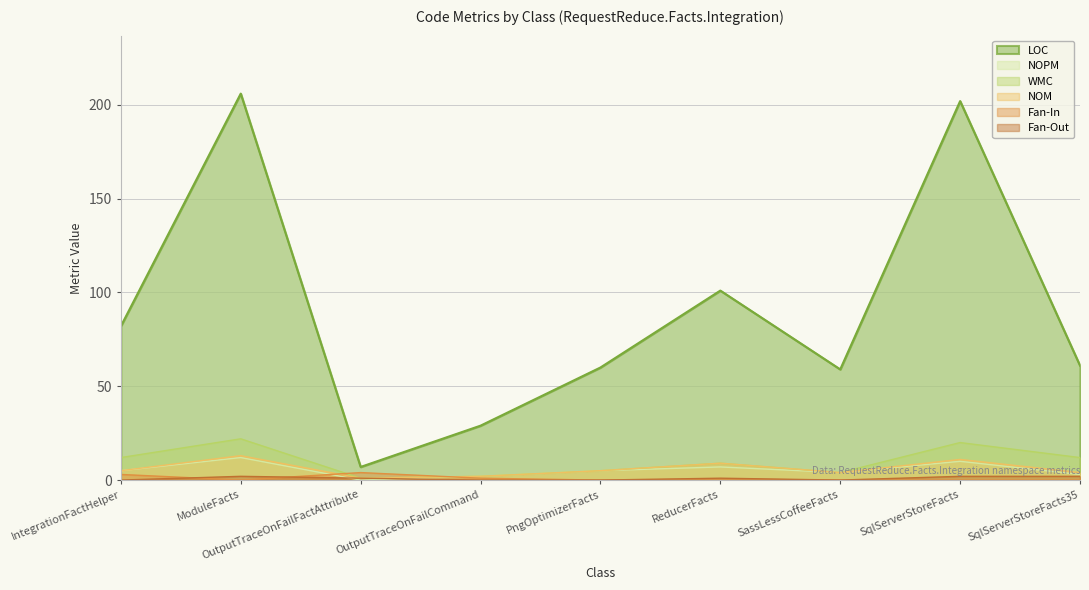

Which series has the widest spread of values?

LOC